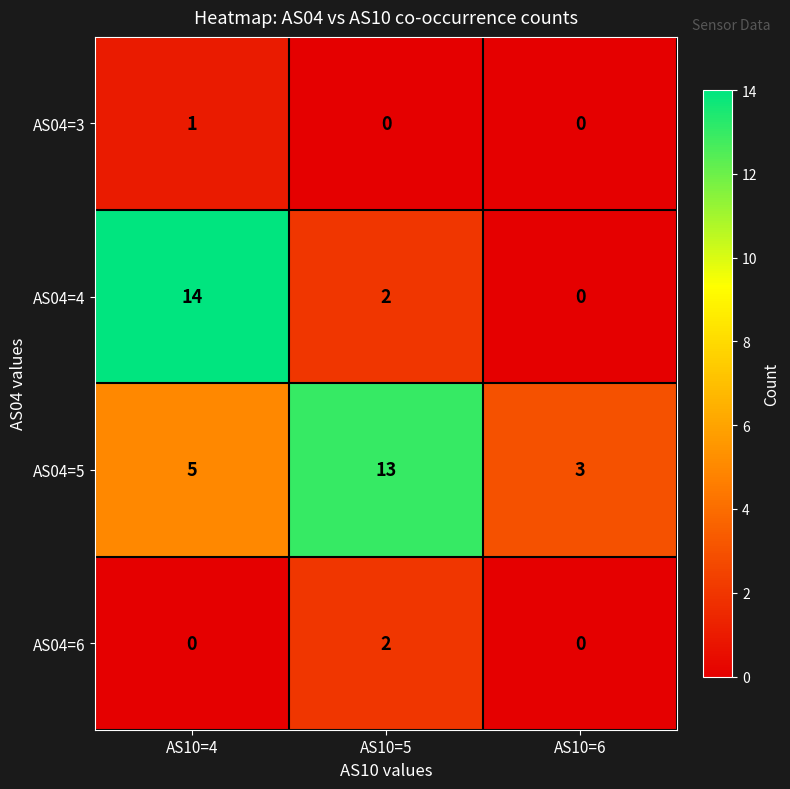

Rank the categories by AS04=4 value from highest to lowest.

AS10=4, AS10=5, AS10=6